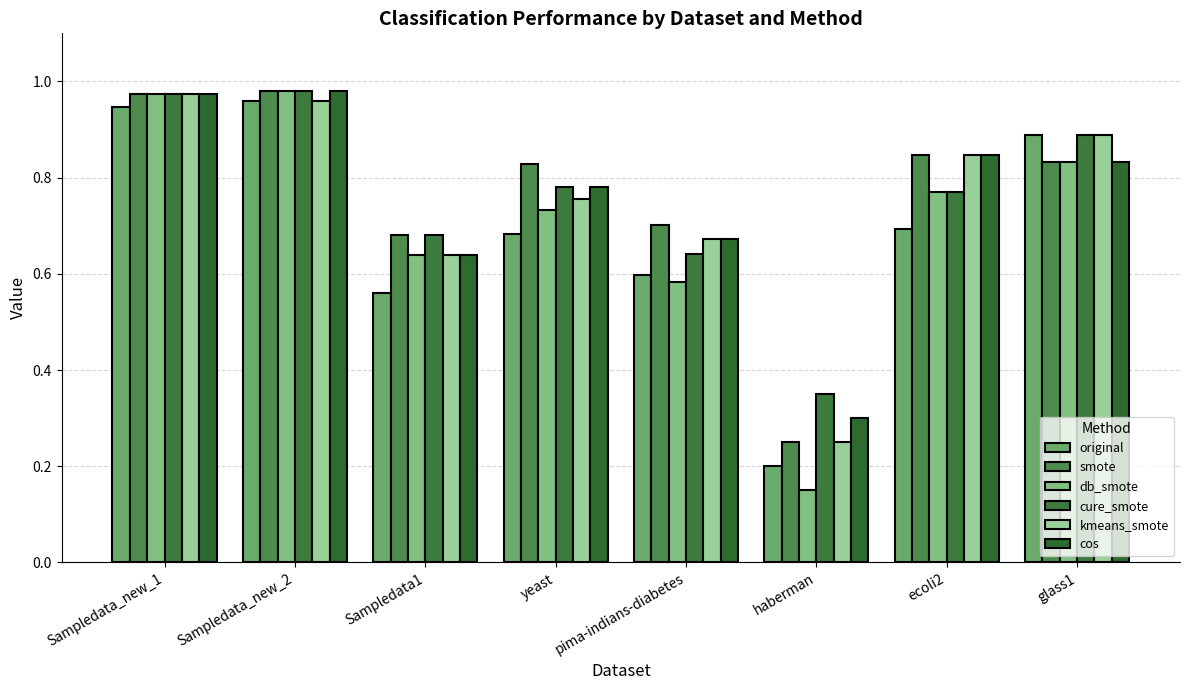

How many bars are there in total?

48